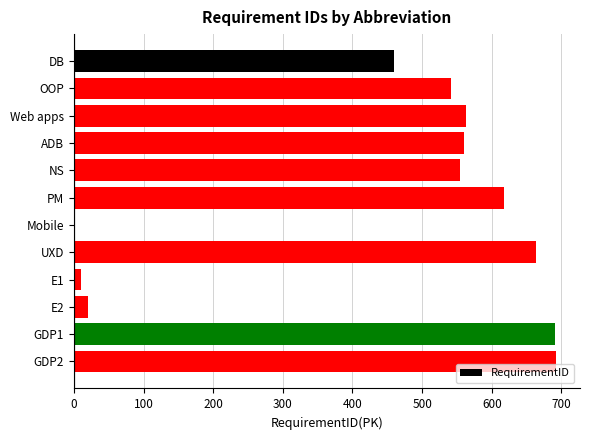

What is the maximum value shown in the chart?

692